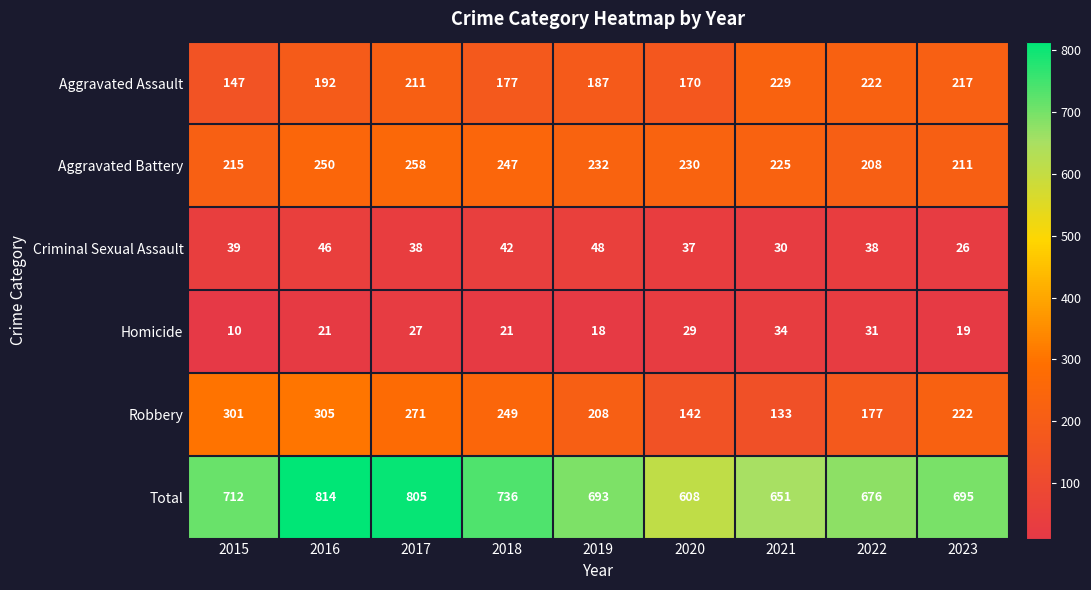

What is the sum of the Total values at 2022 and 2018?

1412